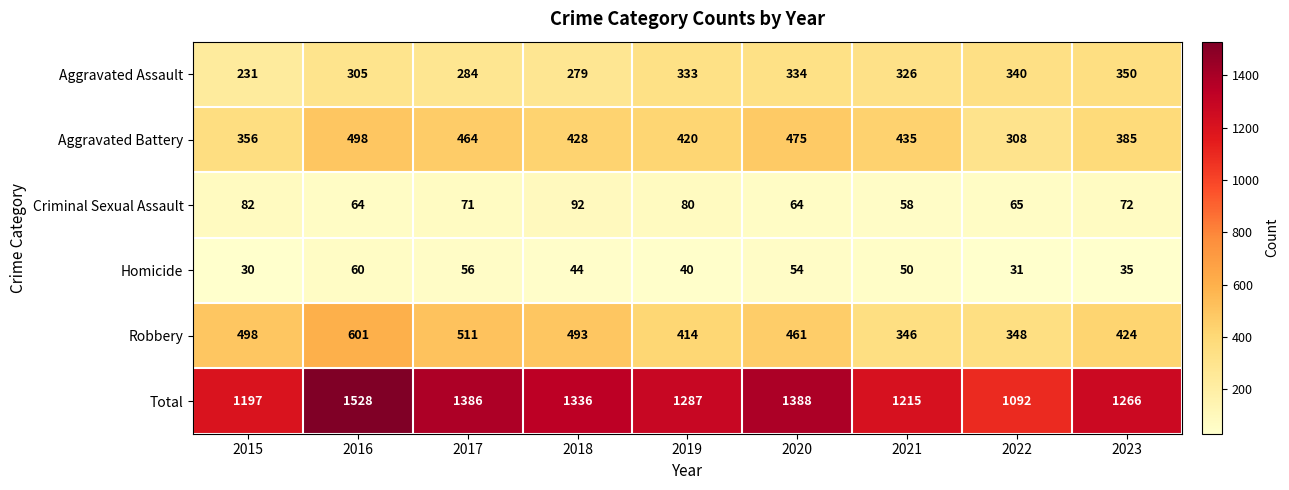

At which label is Total closest to 1310?

2019